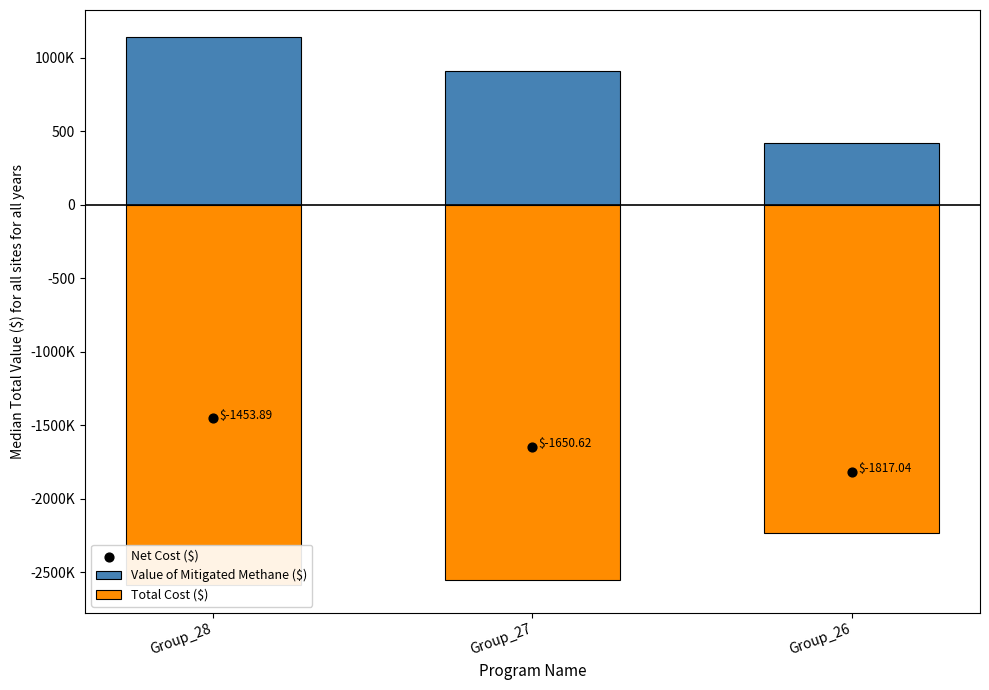

Which series has the widest spread of Y values?

Value of Mitigated Methane ($)